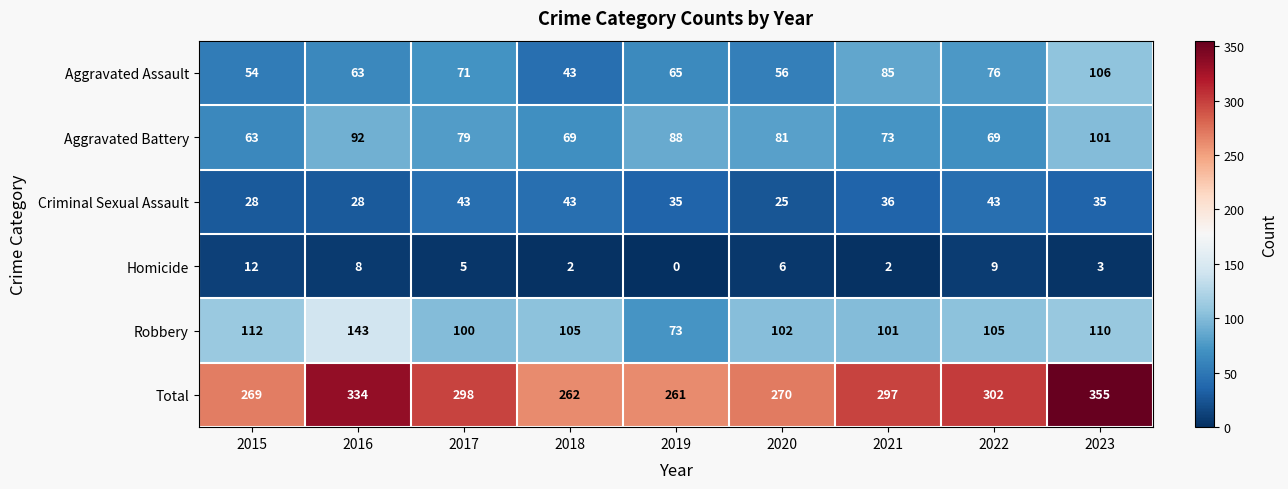

What is the difference between the highest and lowest values at 2017?

293